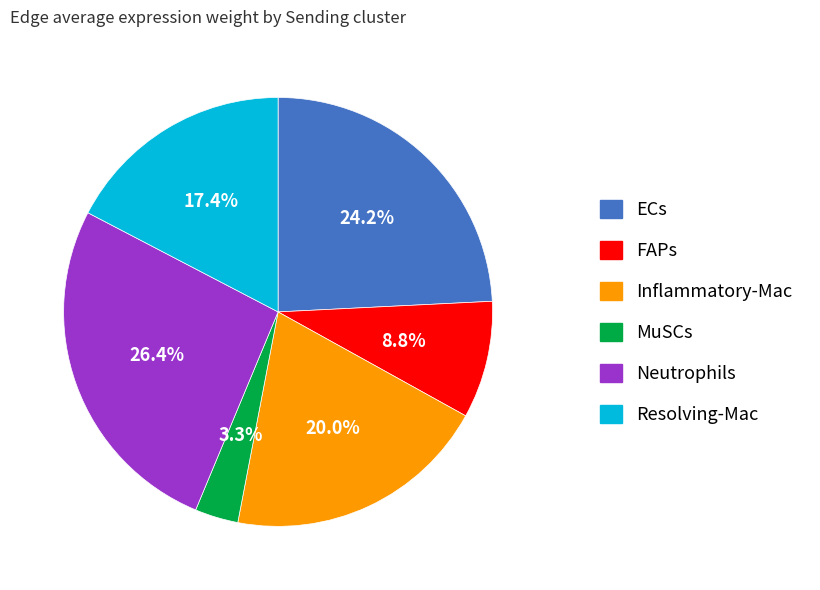

Do FAPs and ECs together represent more than half of the pie?

No